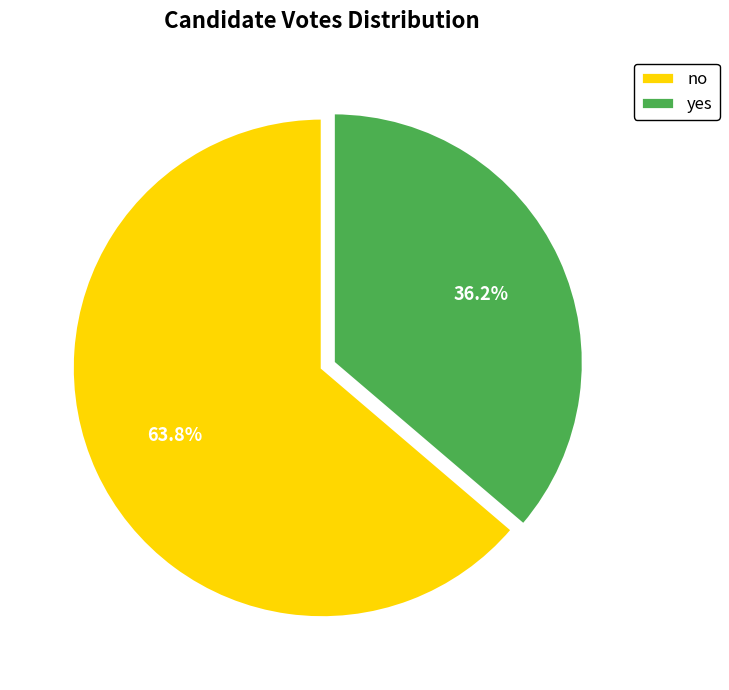

Is yes the majority of the pie?

No